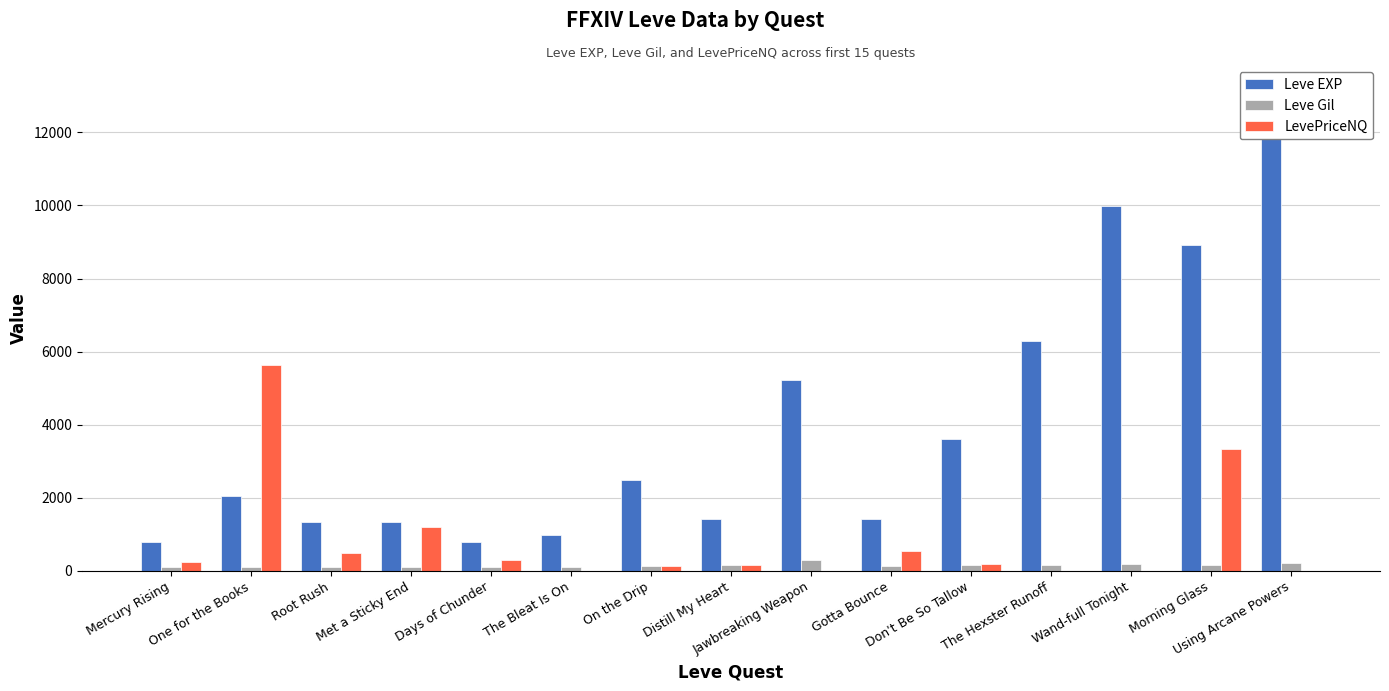

What is the total value across all series at Morning Glass?

12427.0